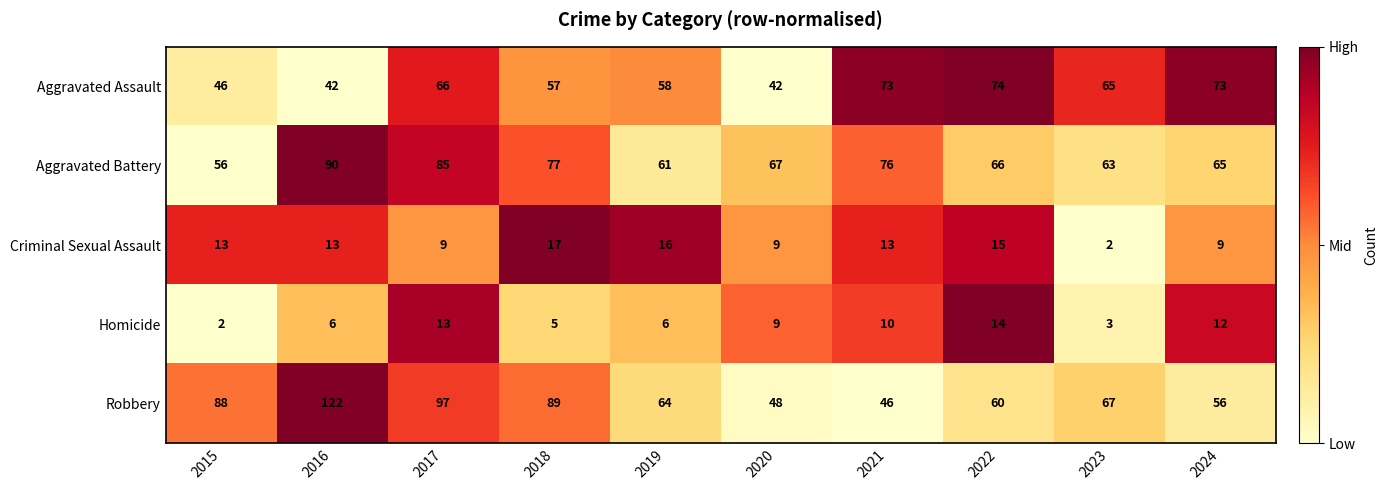

List the labels in order of Aggravated Battery value, largest first.

2016, 2017, 2018, 2021, 2020, 2022, 2024, 2023, 2019, 2015